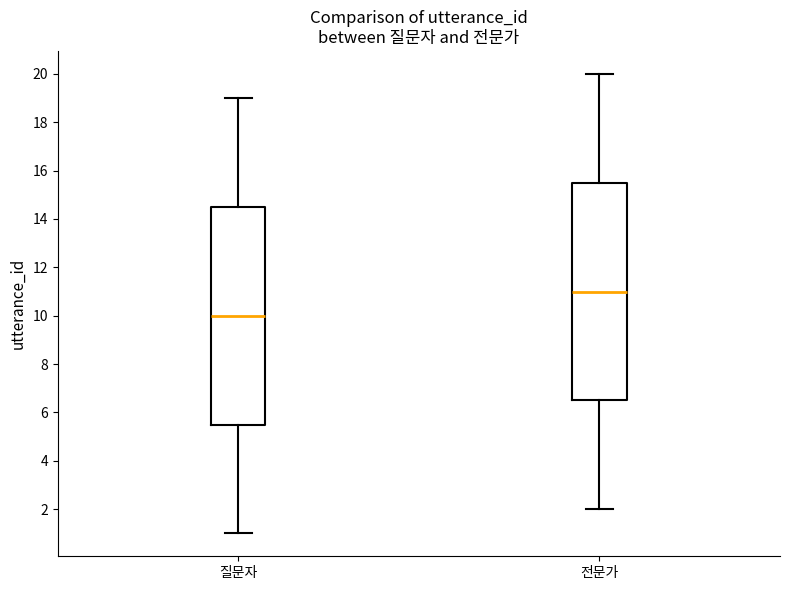

Reading left to right, transcribe this box plot: for each box, give where its median line is, the range the box spans, and where its two whiskers end, as read against the y-axis. The values are not printed on the chart, so give them approximately, as read against the axis.

질문자: median 10.0, box 5.6 to 14.6, whiskers 1.0 to 19.0
전문가: median 11.0, box 6.6 to 15.6, whiskers 2.0 to 20.0